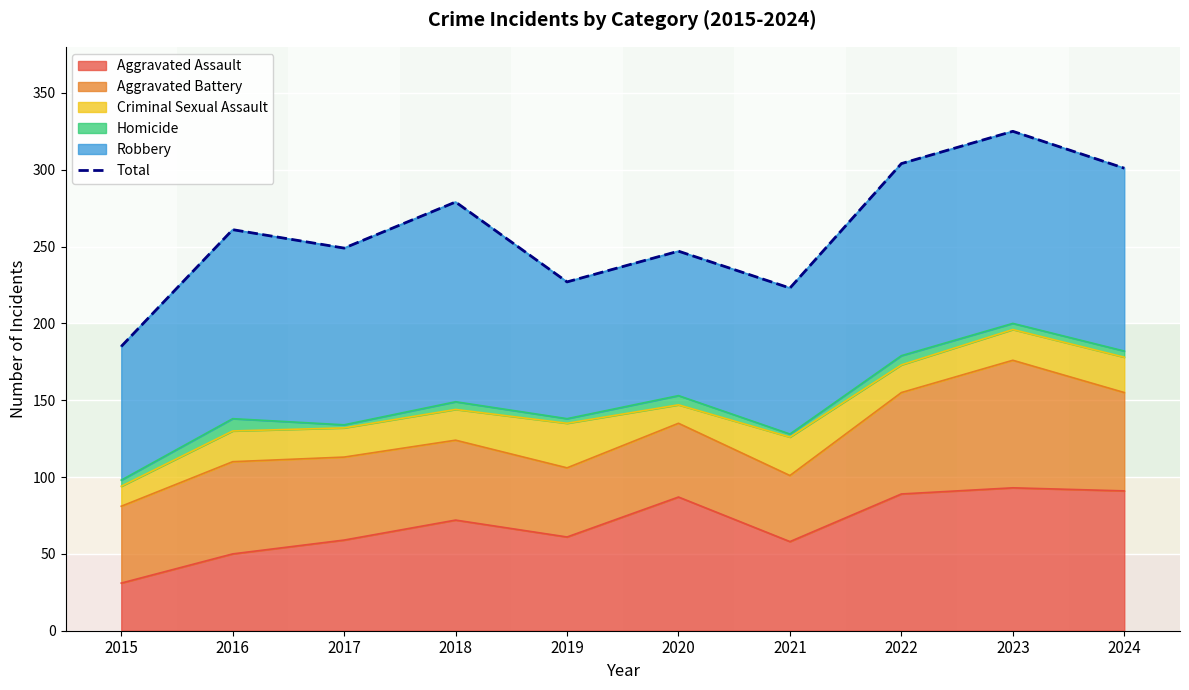

Is it true that the value at 2016 is 261?

True